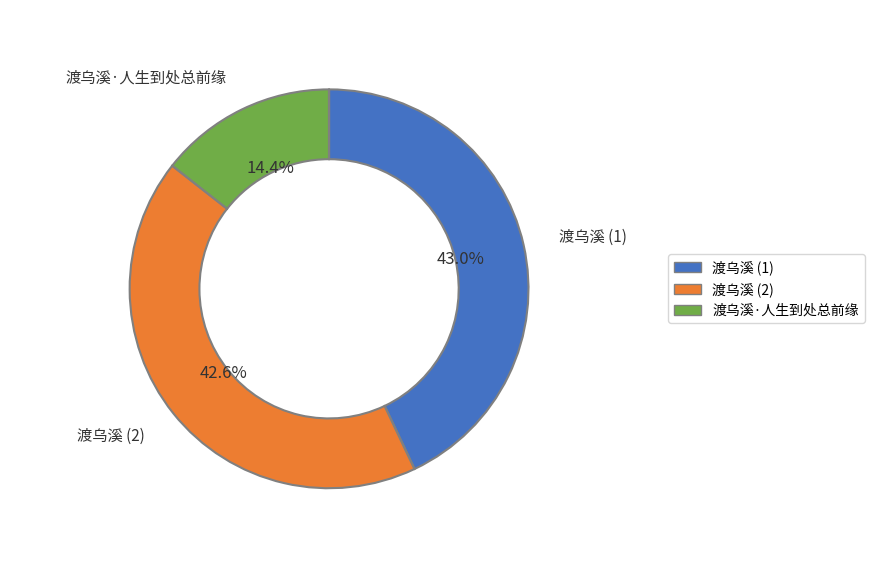

Count the number of slices in the pie.

3